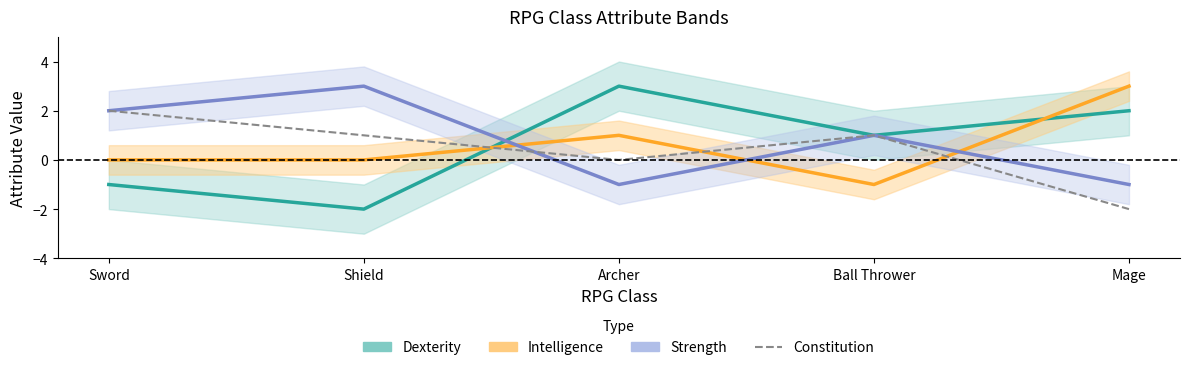

How many distinct data groups are displayed?

4